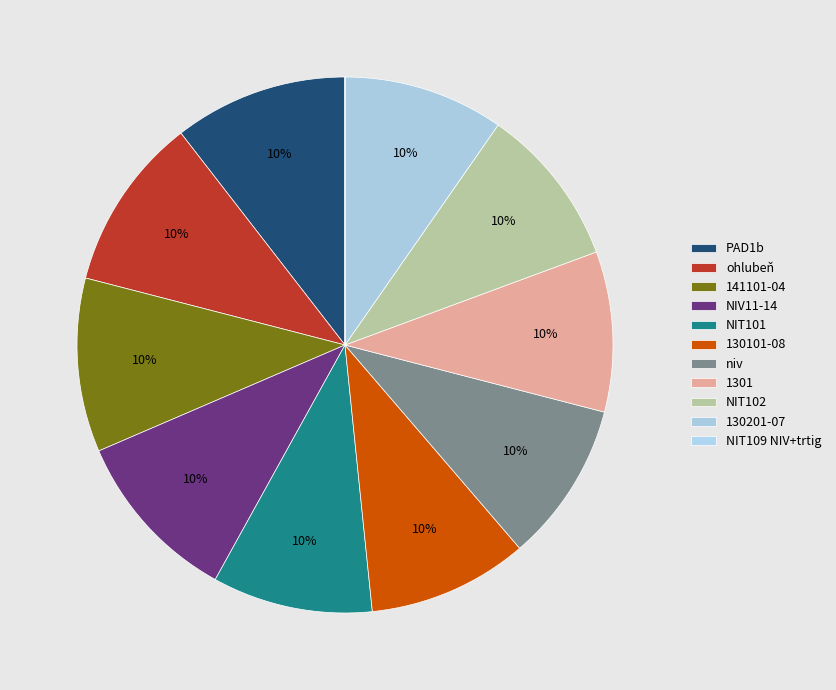

True or false: 141101-04 accounts for 3% of the total.

False